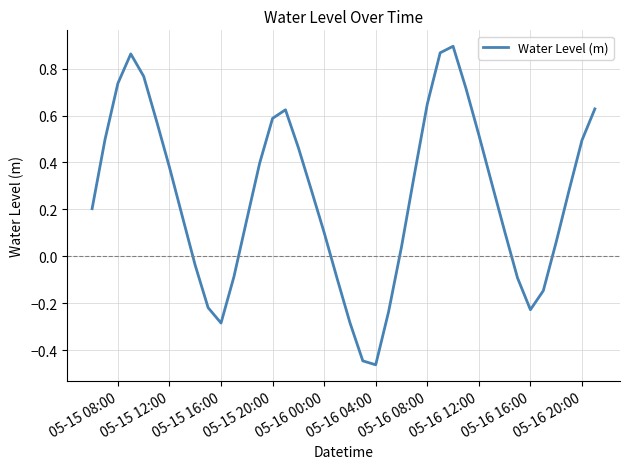

What is the difference between the maximum and minimum values?

1.4